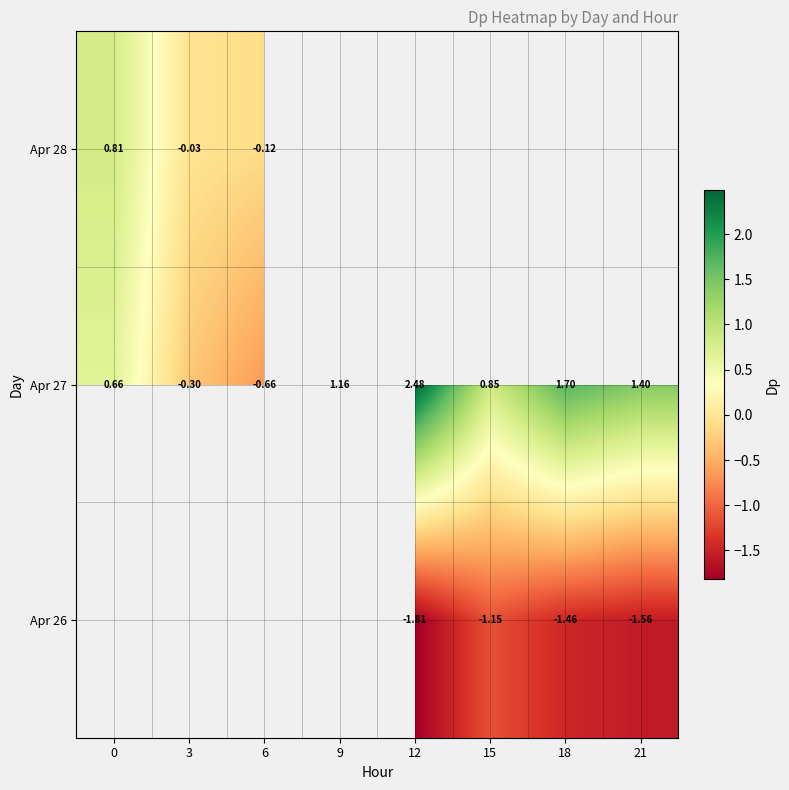

Between 6 and 3, which is larger?

3